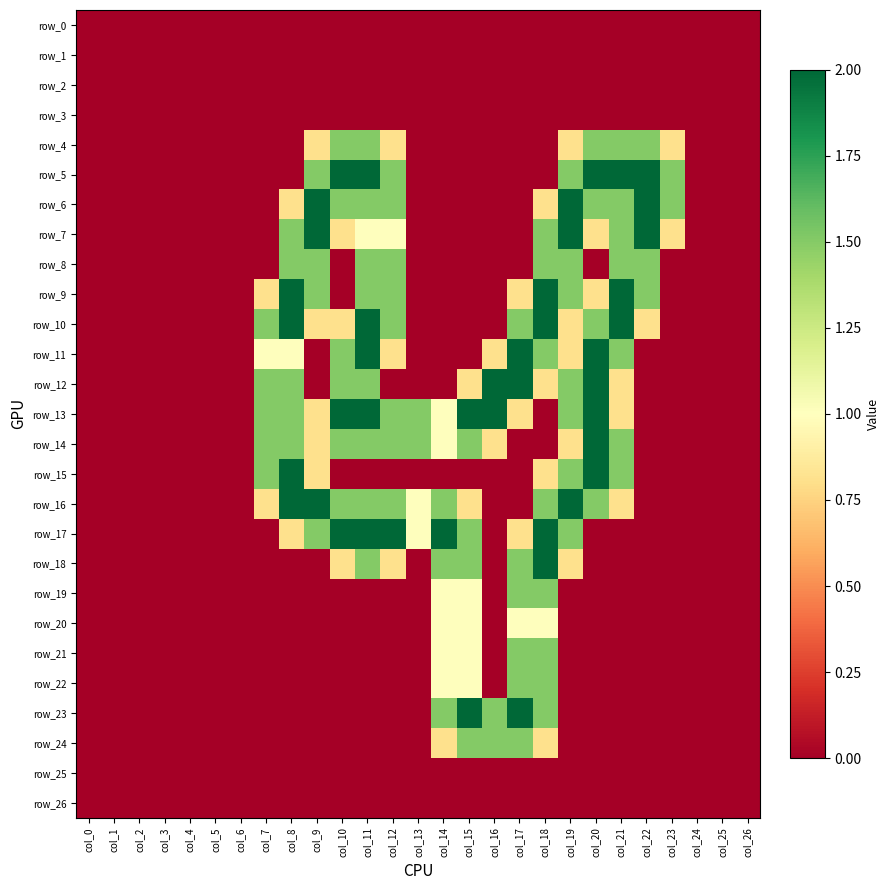

Between col_15 and col_18, which is larger?

col_15